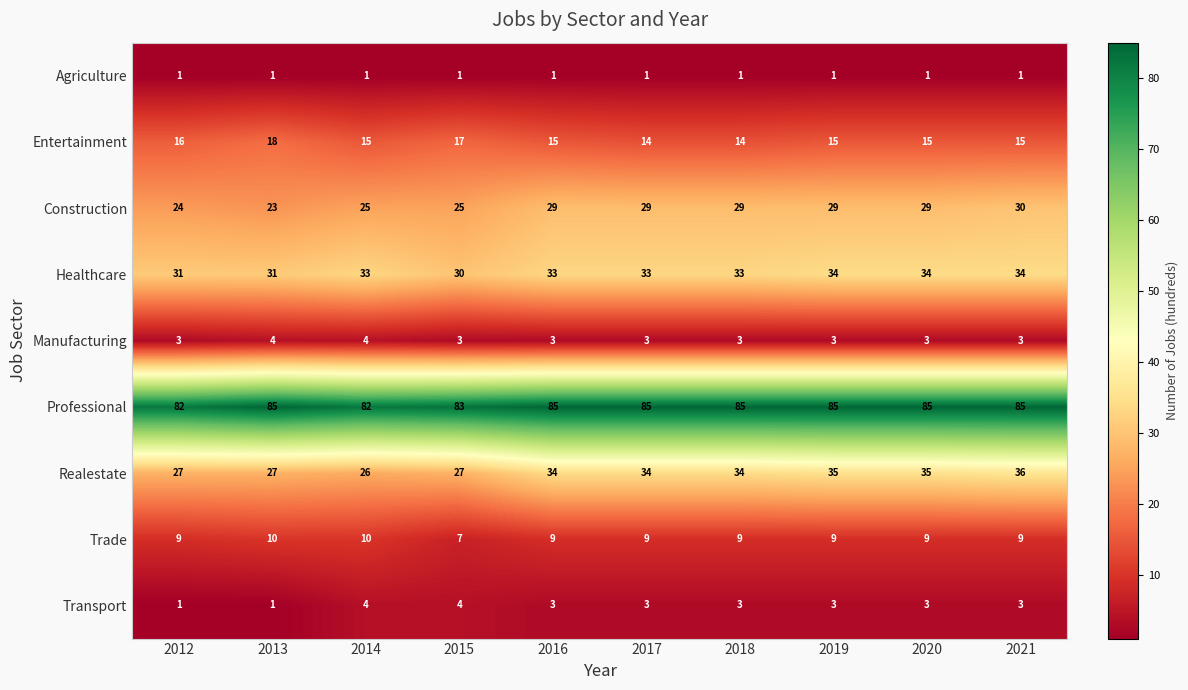

At which category is the sum across all series the highest?

2021